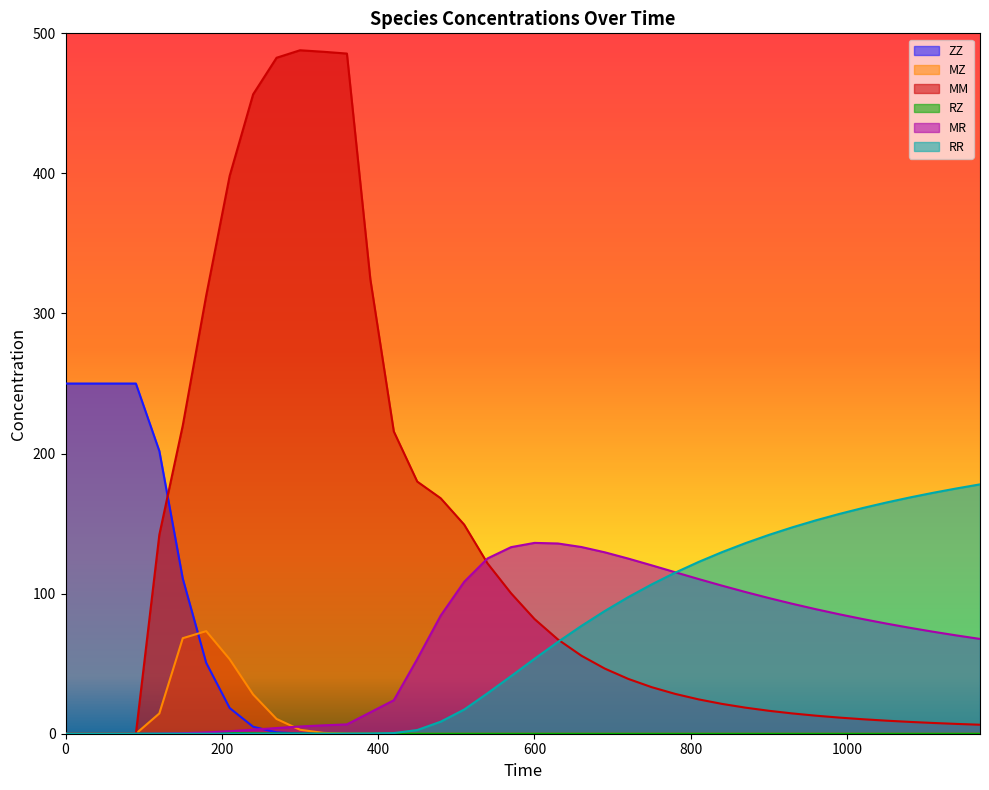

Is the value of RZ at 1140 greater than the value of MR at 1170?

No